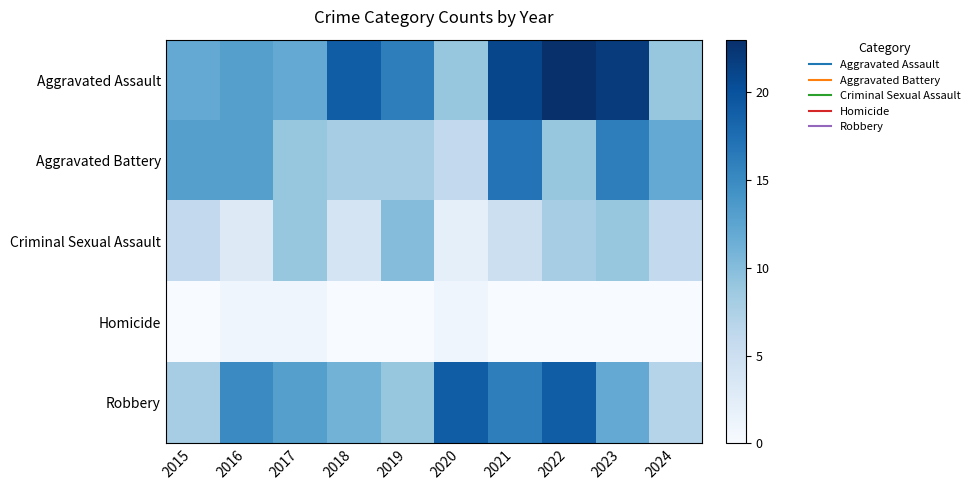

What is the total value across all series at 2021?

59